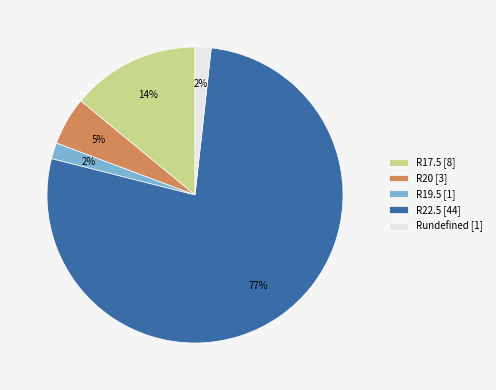

To the nearest percent, what is the average slice percentage?

20%